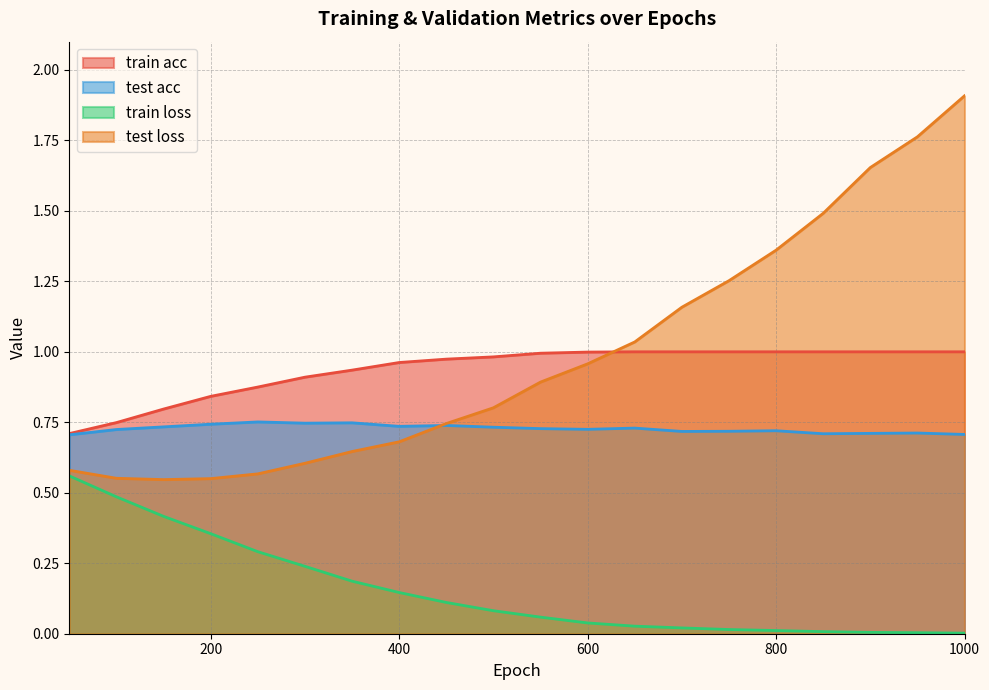

Which series has the largest total across all categories?

test loss